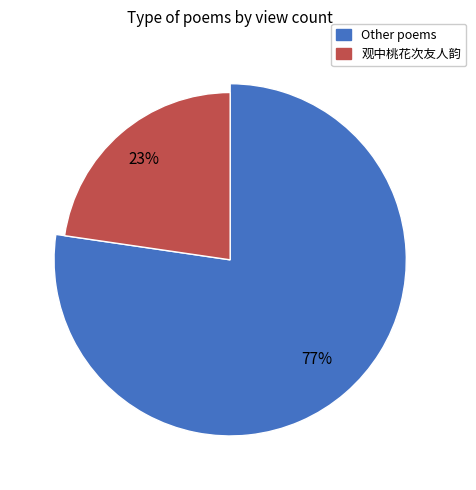

The 扫花游·丁卯上巳抱冰堂看桃花，次纪宣韵 slice represents 1% of the pie. True or false?

False